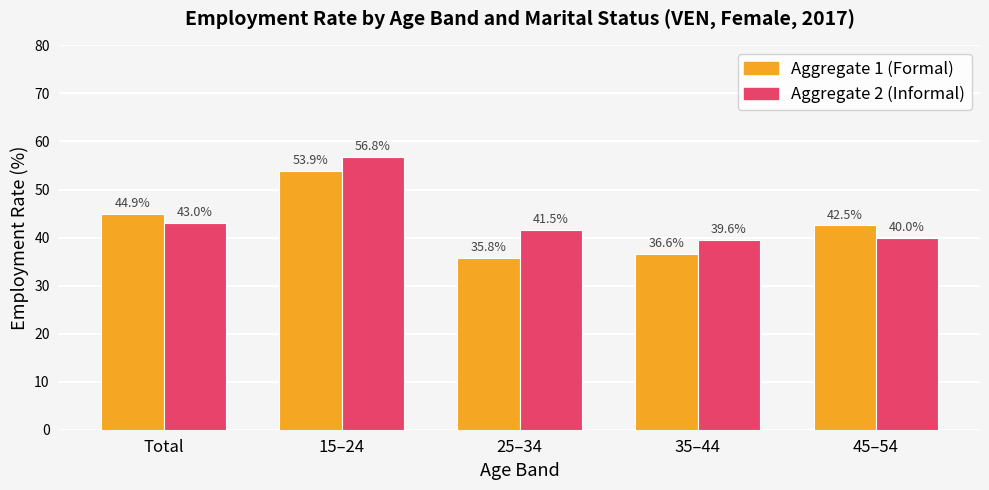

What is the total value across all series at 25–34?

77.3